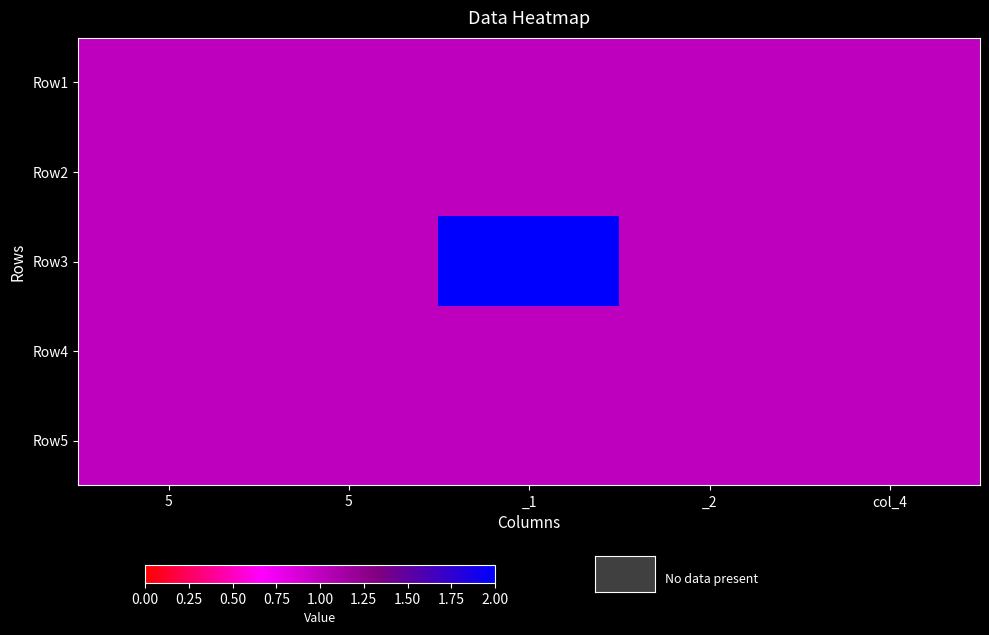

Reading right to left, extract all data points from this chart.

Row1: col_4=1	_2=1	_1=1	5=1	5=1
Row2: col_4=1	_2=1	_1=1	5=1	5=1
Row3: col_4=1	_2=1	_1=2	5=1	5=1
Row4: col_4=1	_2=1	_1=1	5=1	5=1
Row5: col_4=1	_2=1	_1=1	5=1	5=1